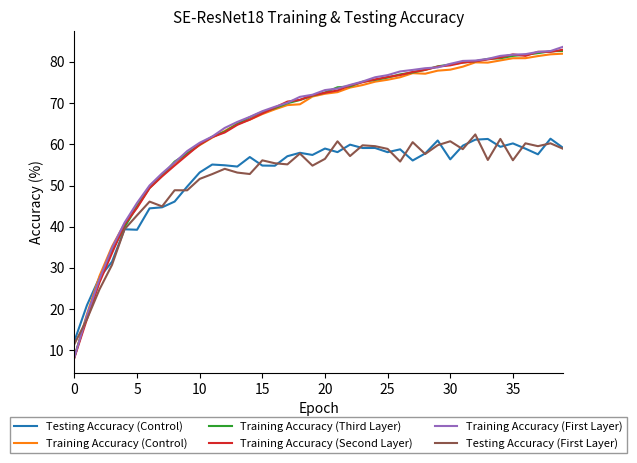

How many distinct data groups are displayed?

6